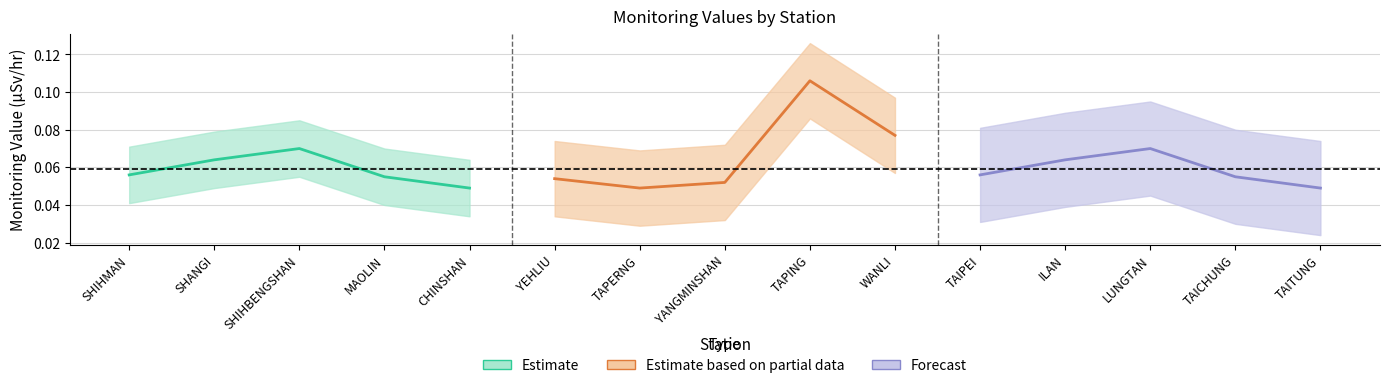

Rank the series at SHIHBENGSHAN from highest to lowest value.

Estimate, Forecast, Estimate based on partial data